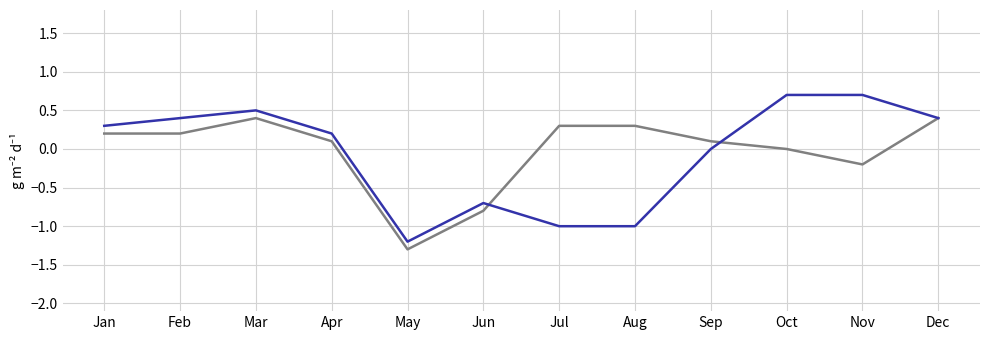

What is the smallest value displayed?

-1.3